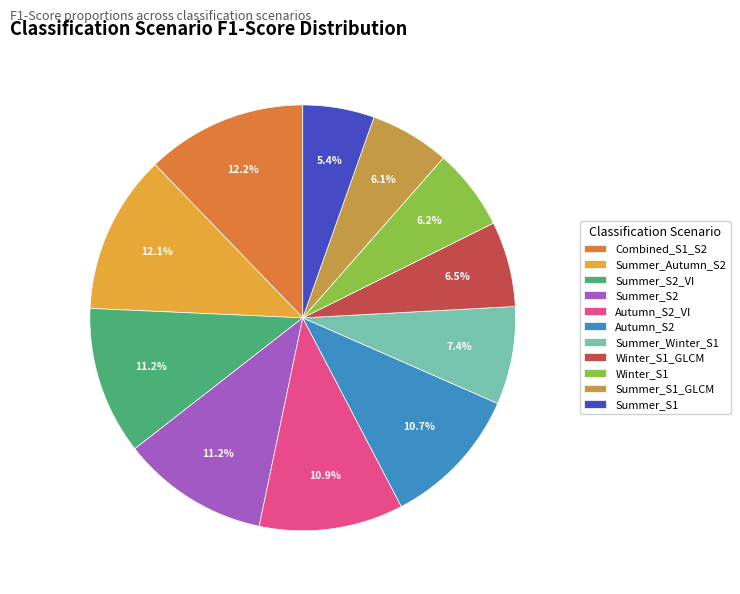

Does Autumn_S2 represent more than half of the total?

No